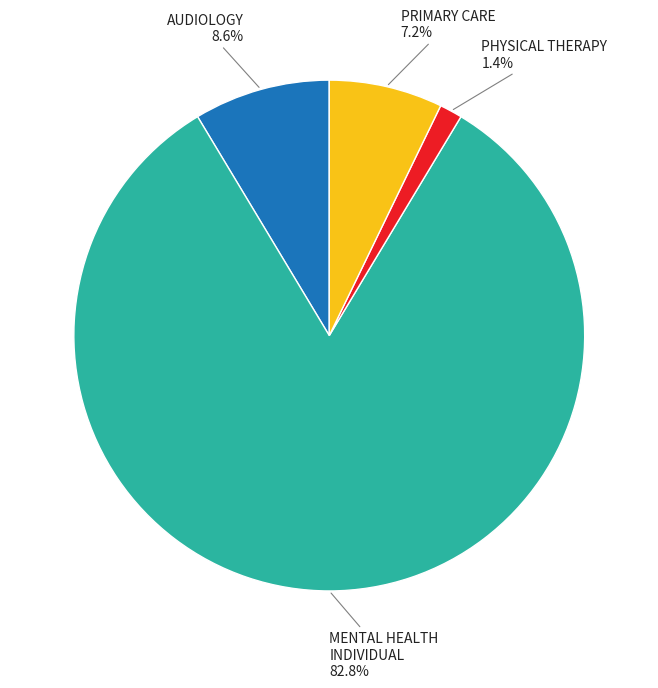

How many segments does this pie chart have?

4